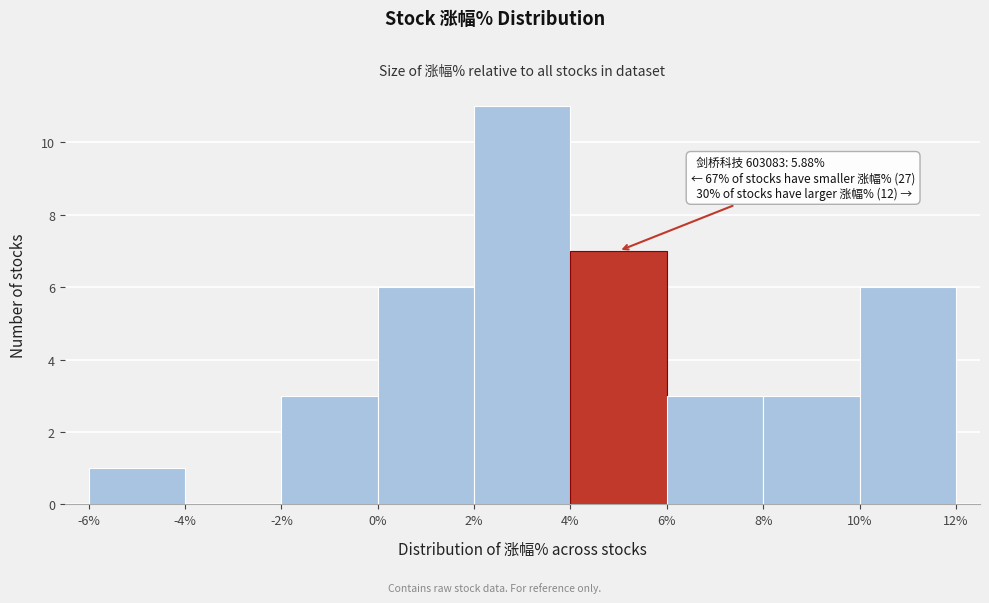

Which range on the x-axis has the tallest bar?

2% to 4%